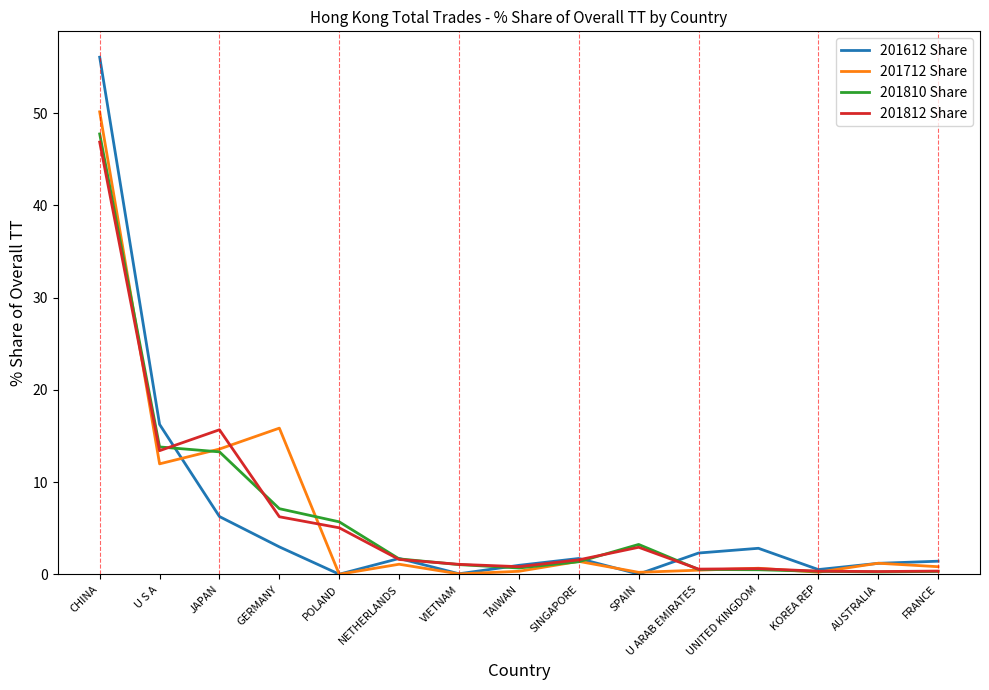

At which label does 201612 Share reach its peak?

CHINA